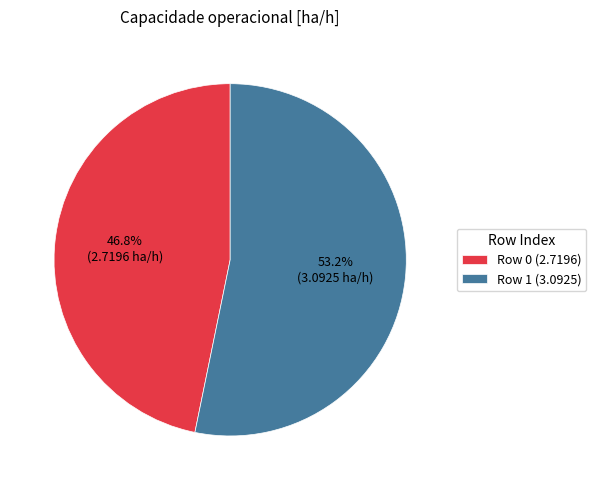

Rank the categories by value from highest to lowest.

Row 1, Row 0